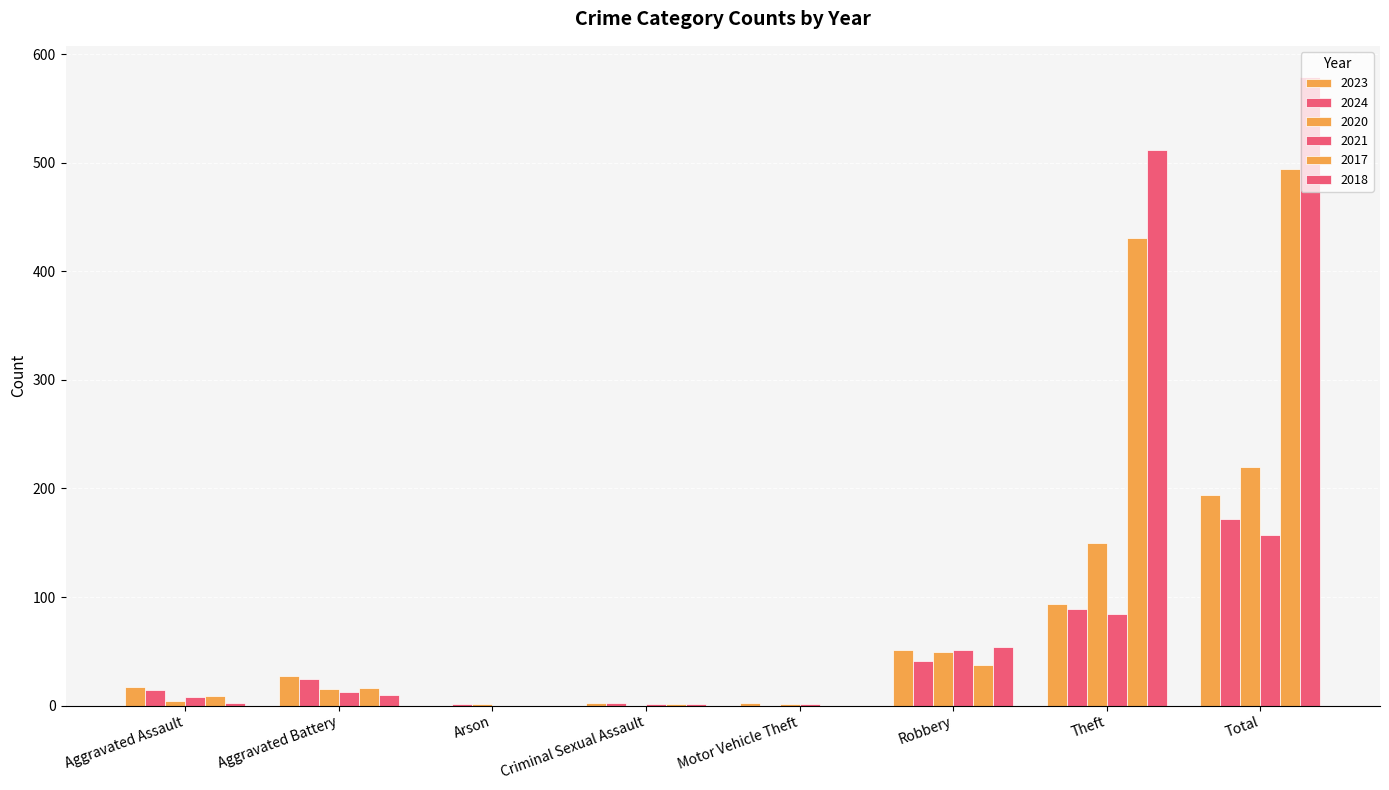

At which label does 2021 first exceed 12?

Robbery